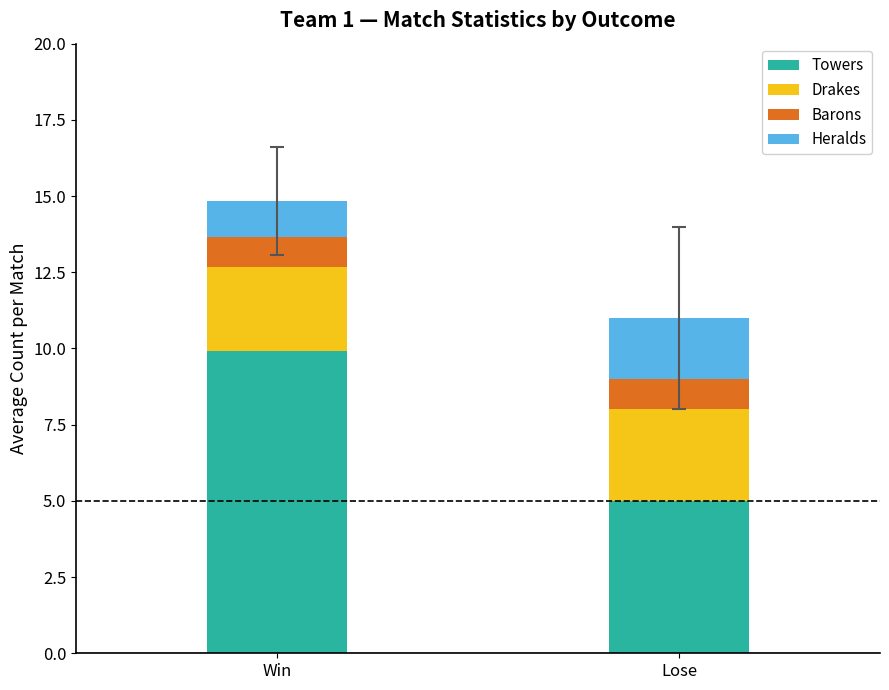

What is the lowest value of the Towers series?

5.0